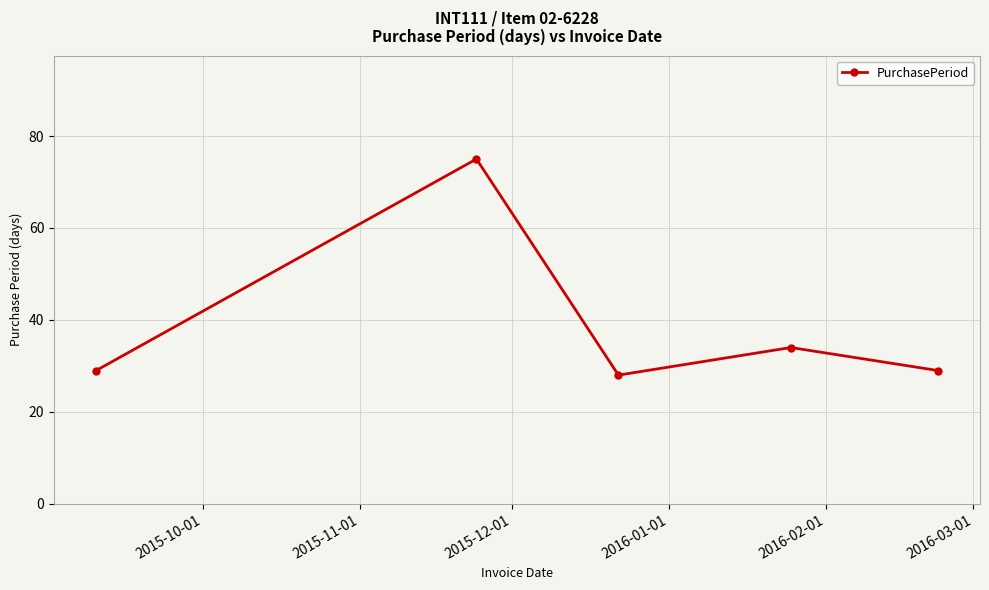

What is the average value?

39